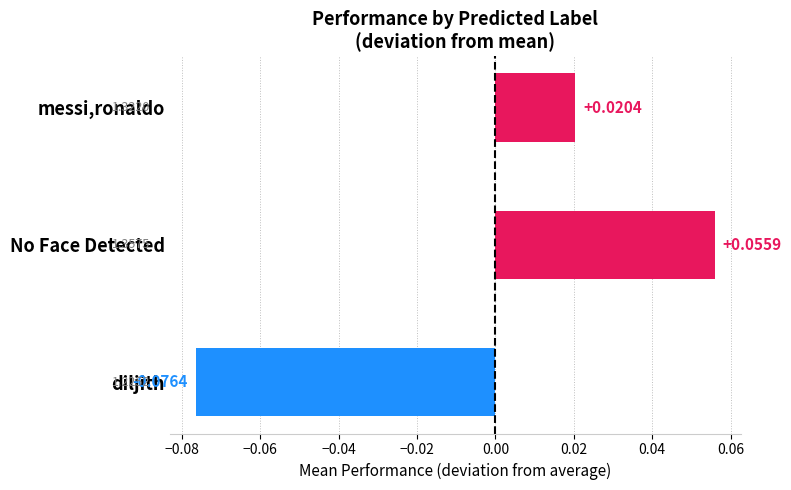

Count the number of data series in this chart.

1